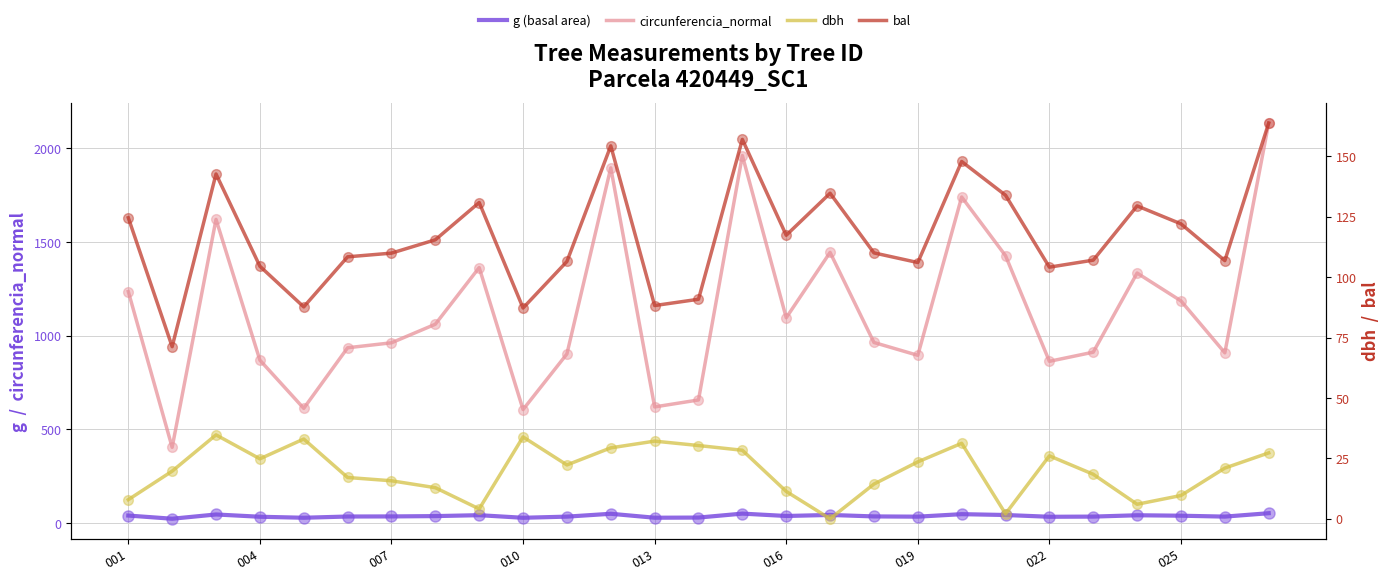

What is the difference between the second highest and minimum values in the circunferencia_normal series?

85.8